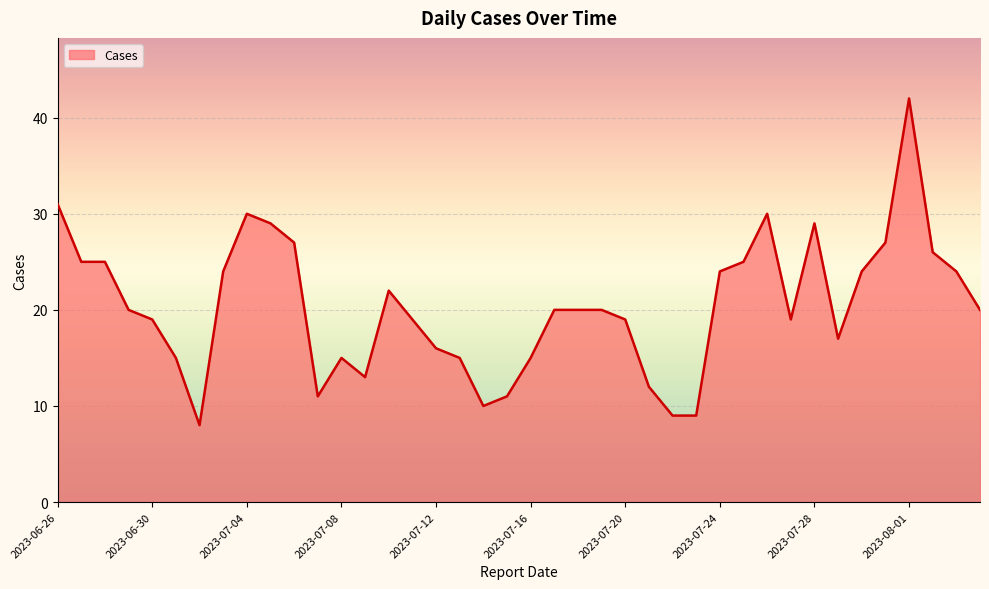

What is the difference between the maximum and minimum values?

34